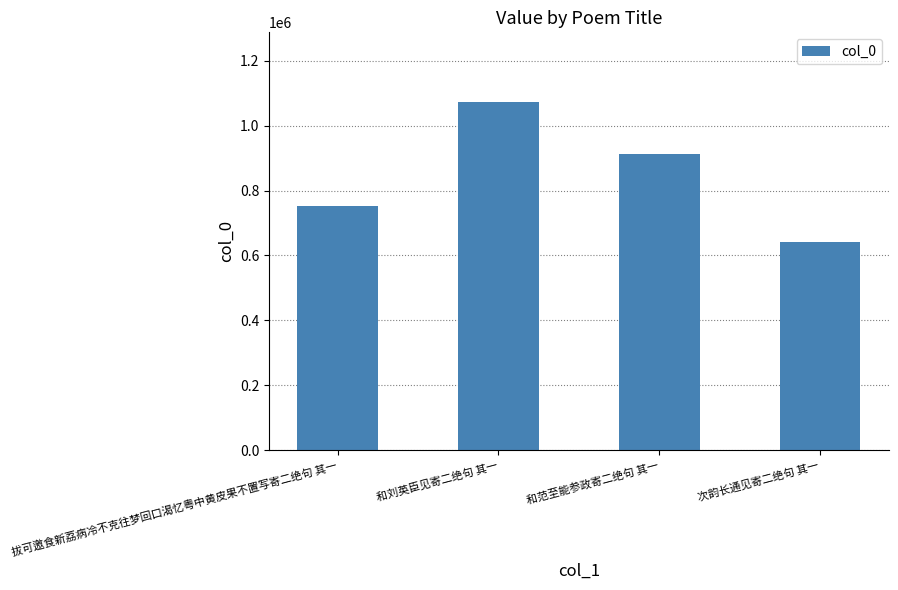

Reading left to right, what are all the values shown in this chart?

752455	1073032	912822	641448